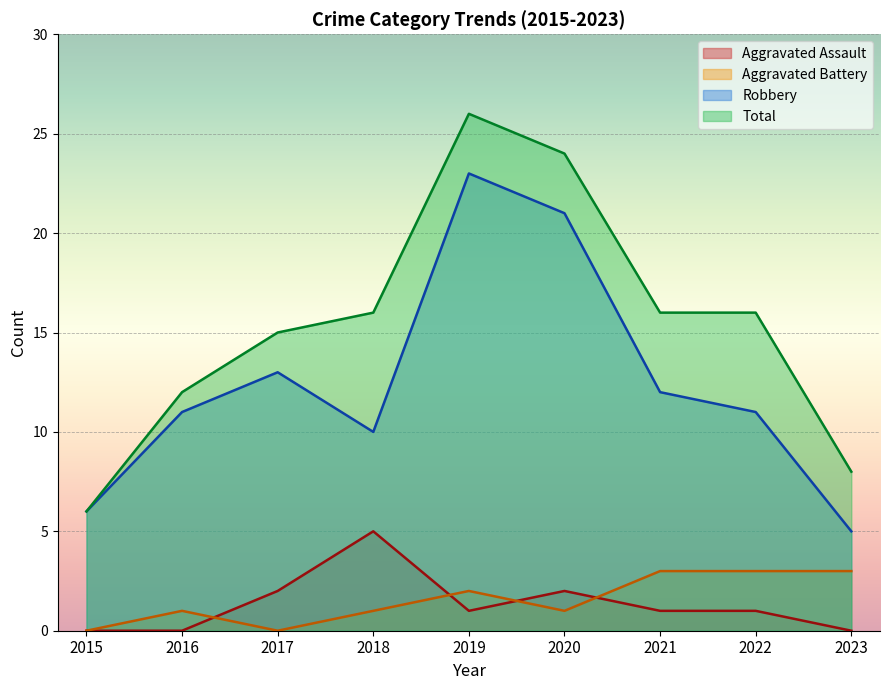

In Aggravated Battery, how many points are higher than both neighbors (excluding endpoints)?

2